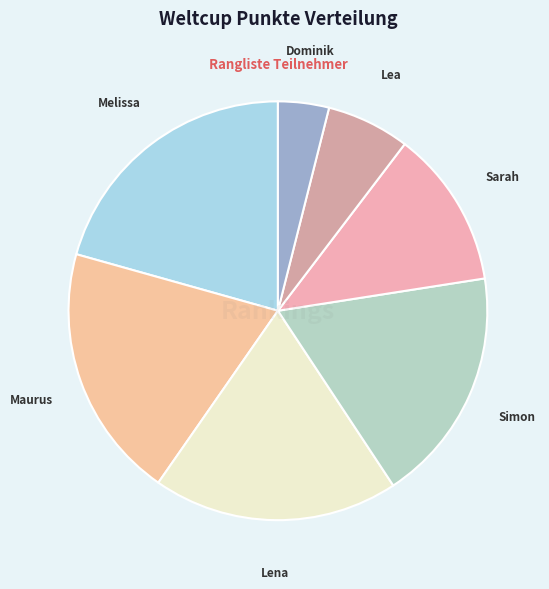

Does Sarah account for over 50% of the chart?

No